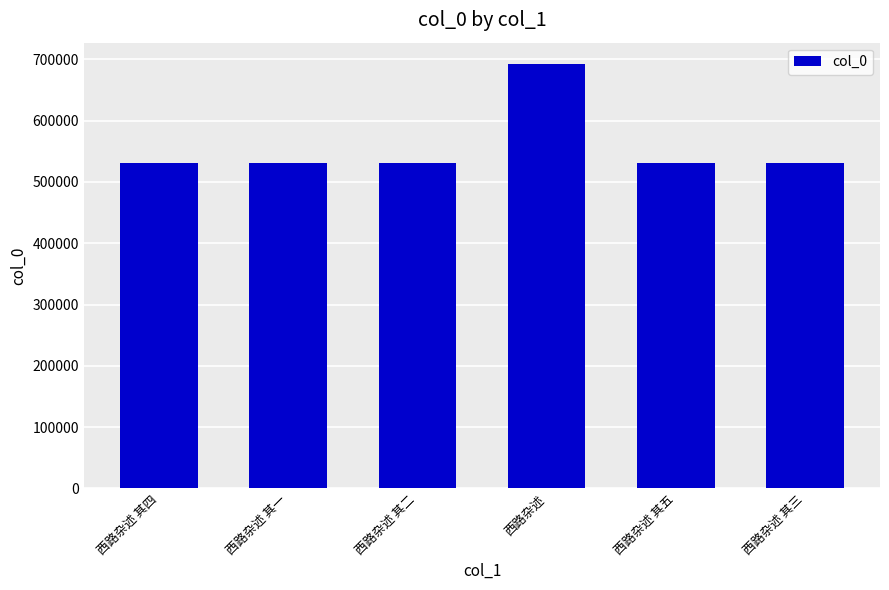

What is the approximate value at 西路杂述 其一?

531375